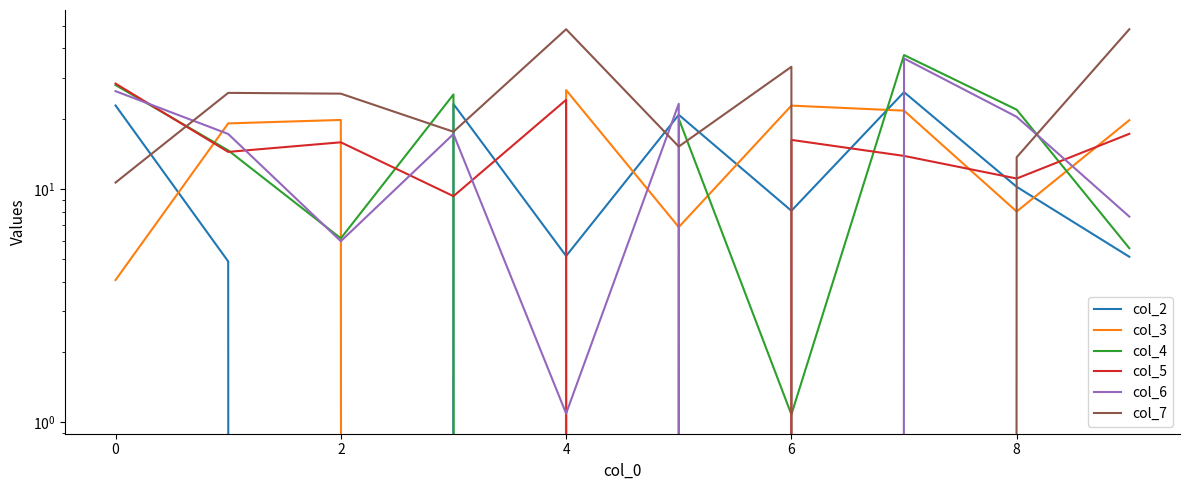

Where is col_2 nearest to the value 12?

8